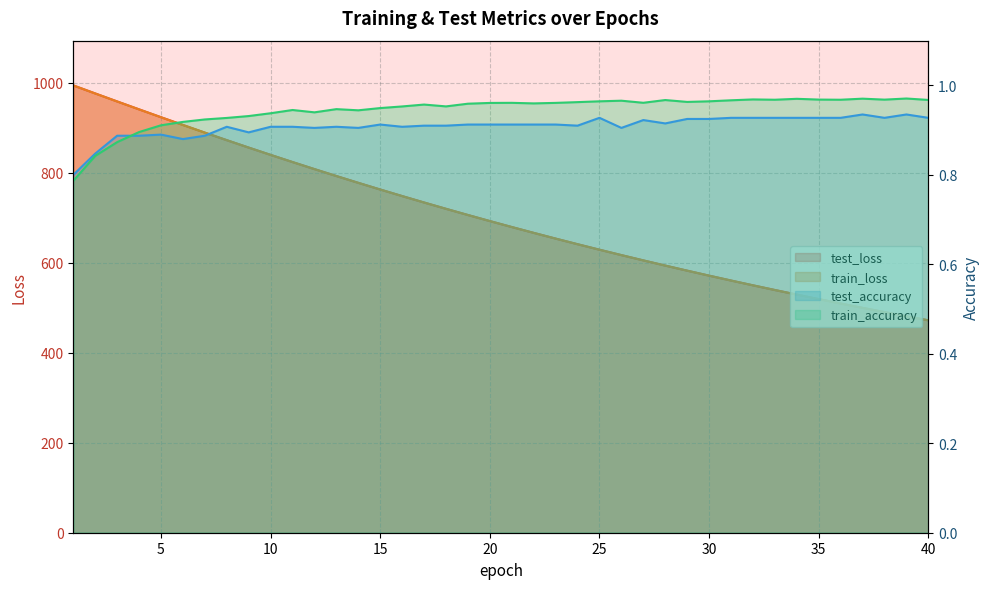

At which category is the sum across all series the highest?

1